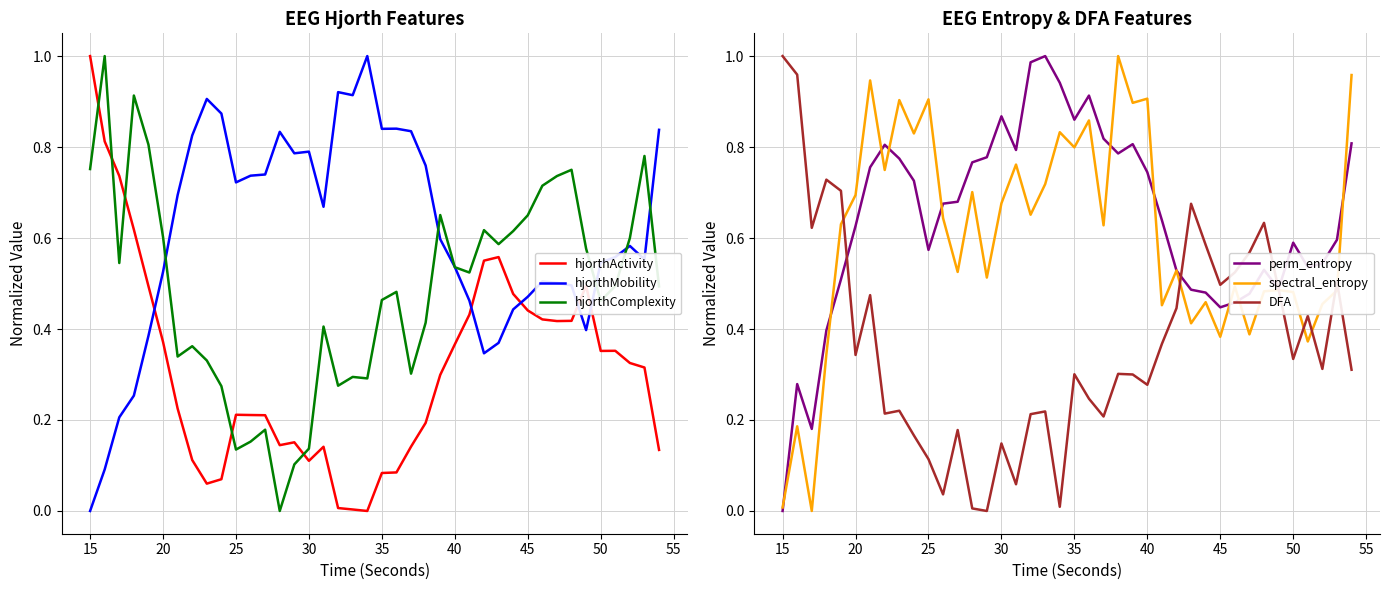

Which series ends up on top after the final intersection of hjorthMobility and hjorthActivity?

hjorthMobility